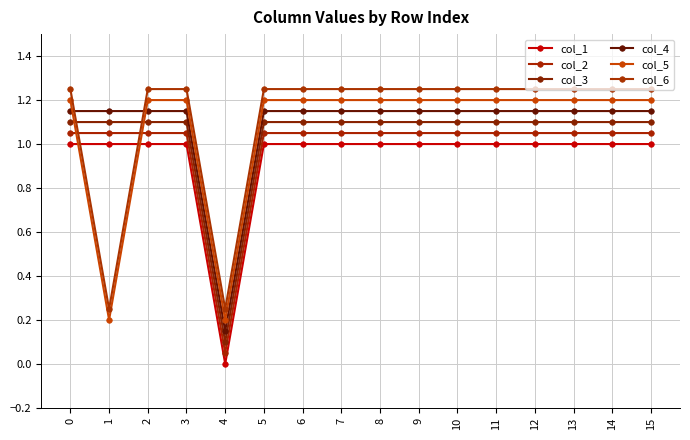

Rank the categories by col_6 value from lowest to highest.

1, 4, 0, 2, 3, 5, 6, 7, 8, 9, 10, 11, 12, 13, 14, 15